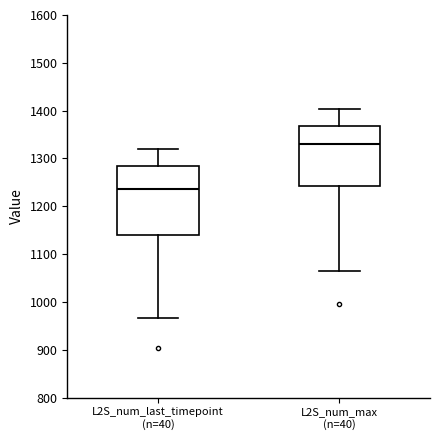

Reading left to right, read every box against the y-axis: the position of its median line, the range the box covers, and the ends of its whiskers. The values are not printed on the chart, so give them approximately, as read against the axis.

L2S_num_last_timepoint (n=40): median 1240, box 1140 to 1280, whiskers 970 to 1320
L2S_num_max (n=40): median 1330, box 1240 to 1370, whiskers 1060 to 1400